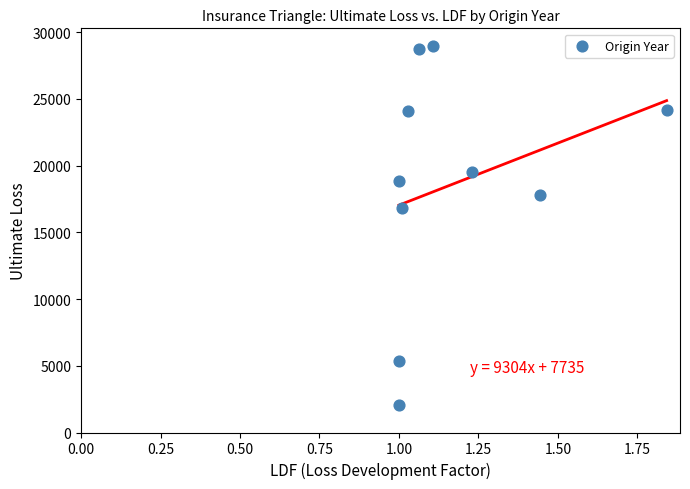

What is the average Y value?

18640.0